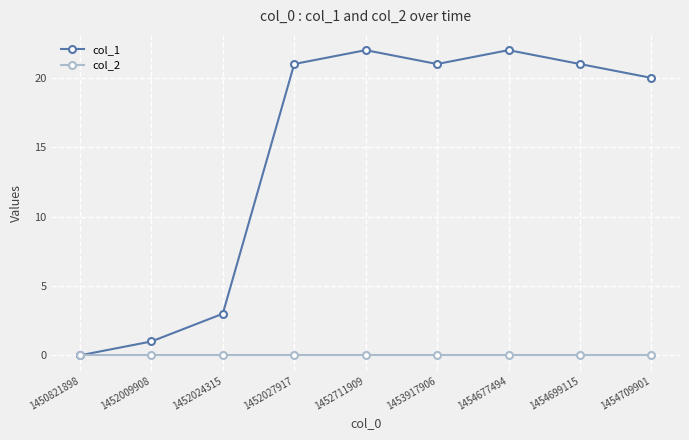

Rank the series by their average value, from highest to lowest.

col_1, col_2